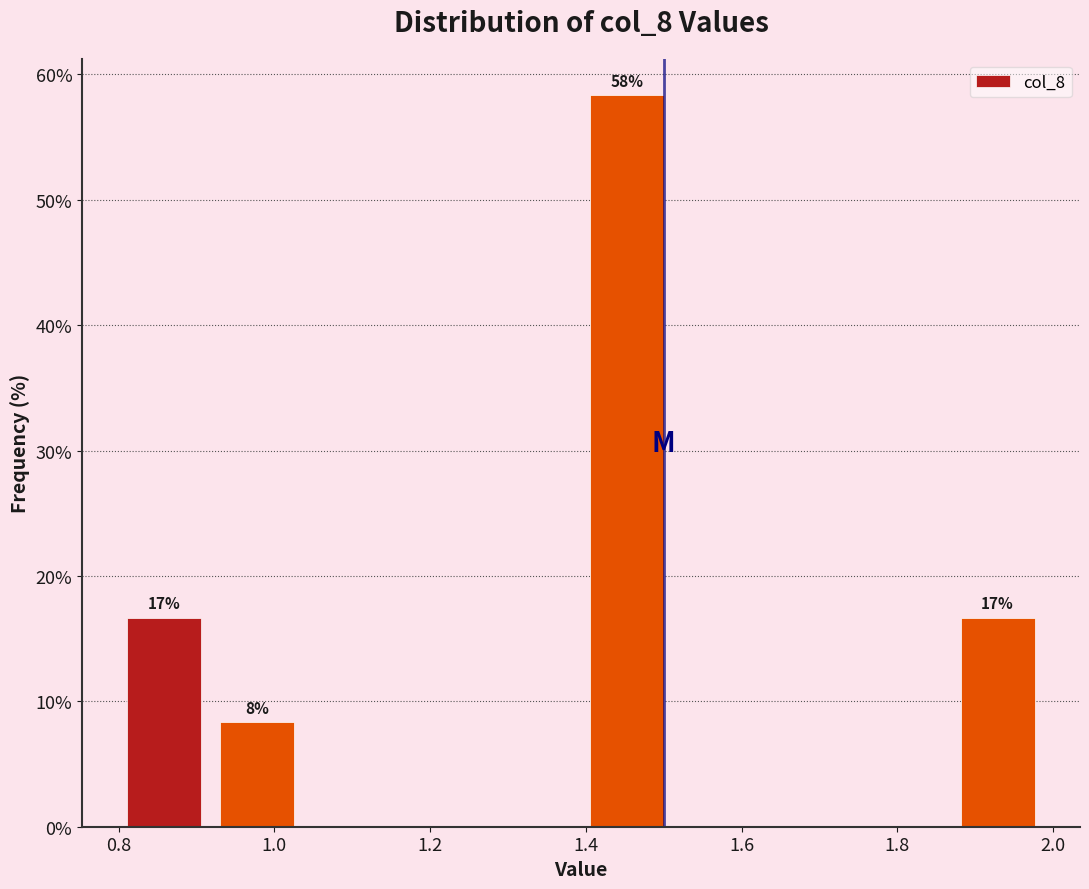

Over which range of the x-axis is the bar tallest?

1.40 to 1.52